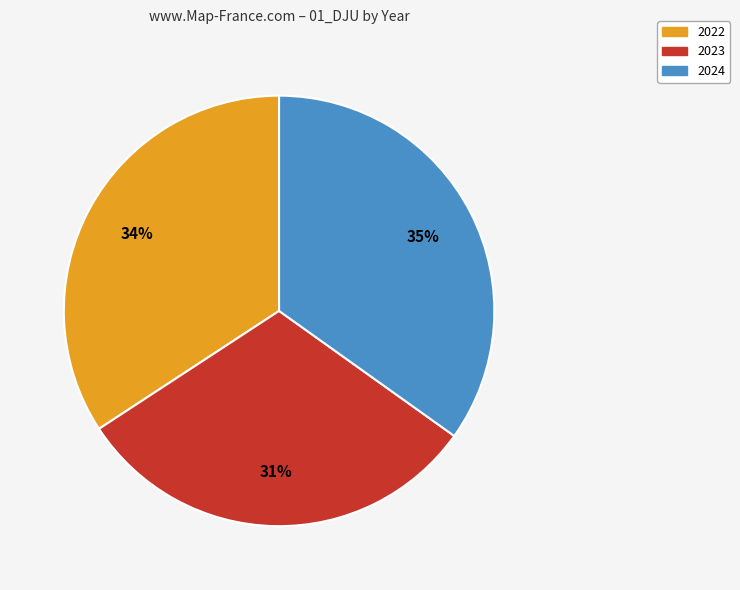

To the nearest percent, what is the difference between the 2024 and 2023 slice percentages?

4%